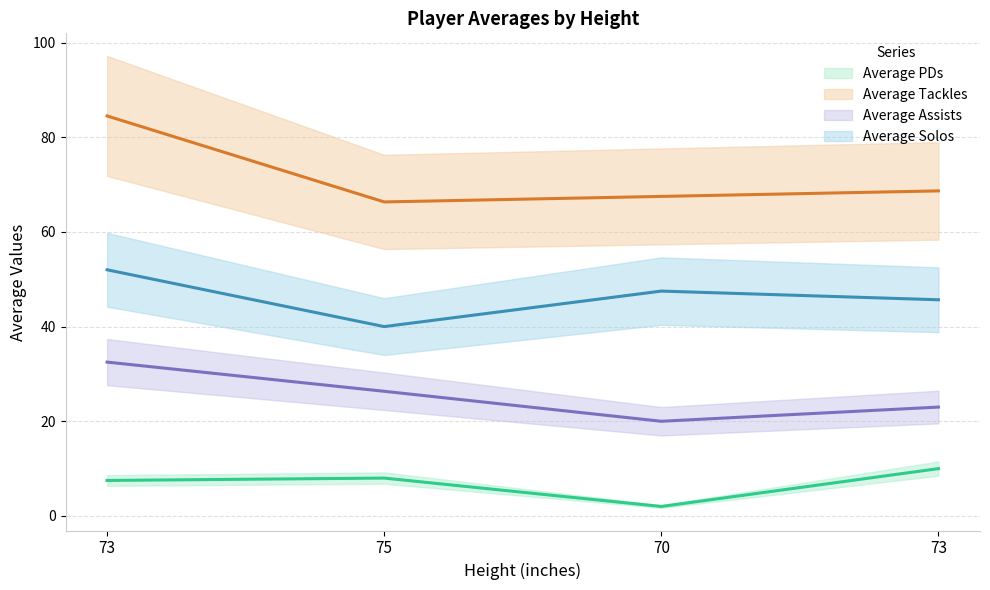

At which category is the sum across all series the highest?

73